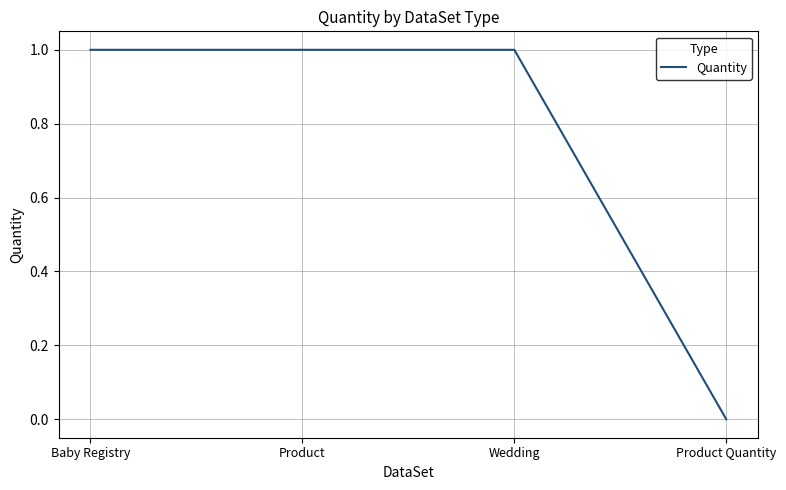

True or false: the data has more than 1 interior local peaks.

False